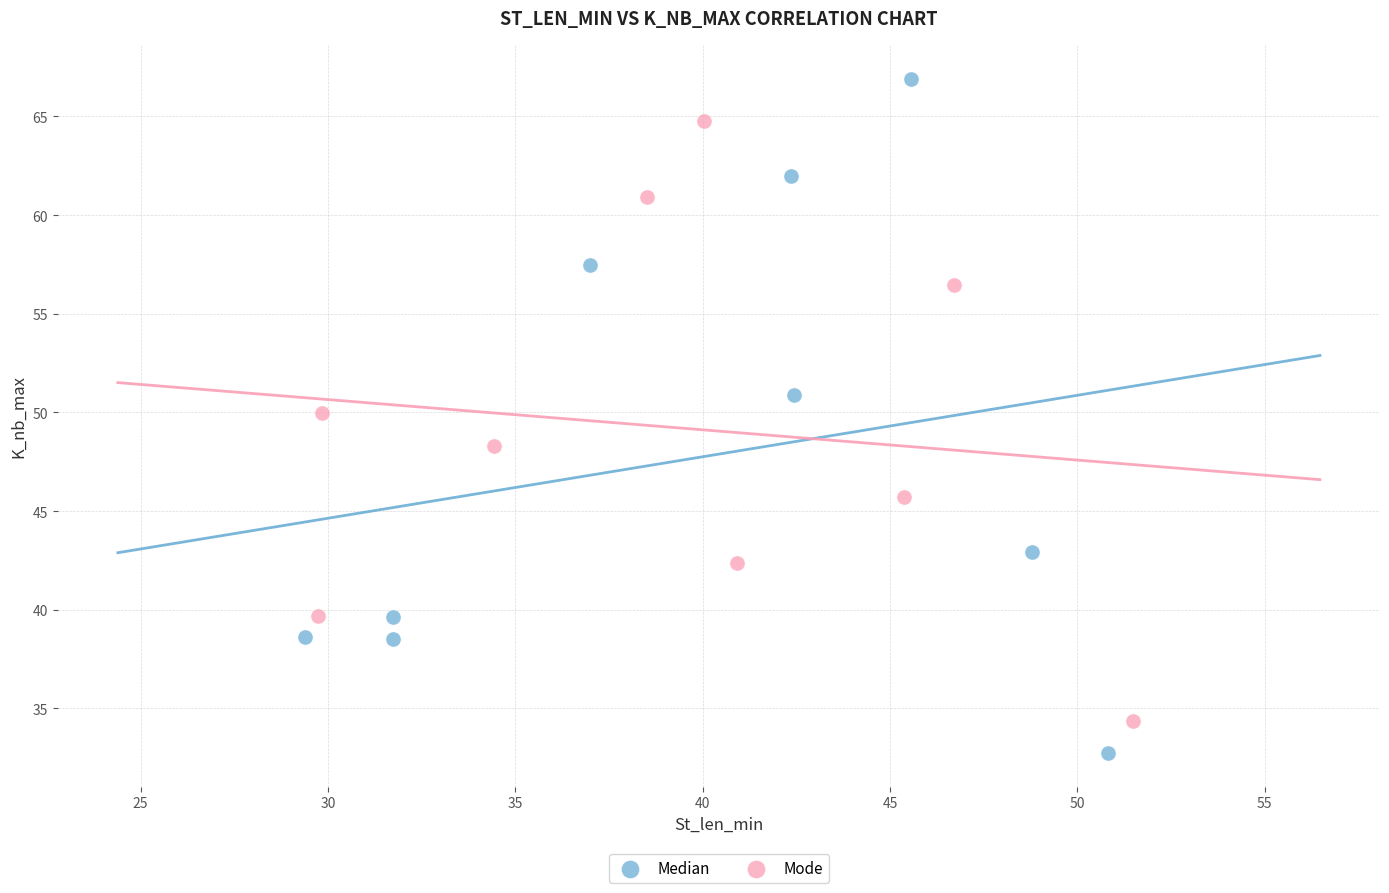

What are all the series names shown in the legend?

Median, Mode